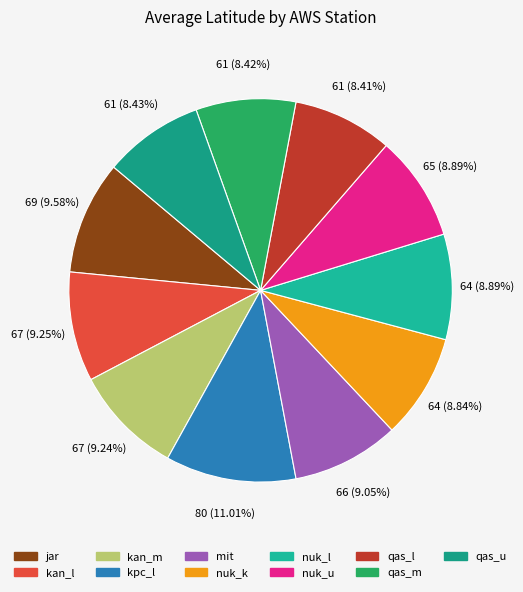

What percentage is the qas_l slice, to the nearest percent?

8%